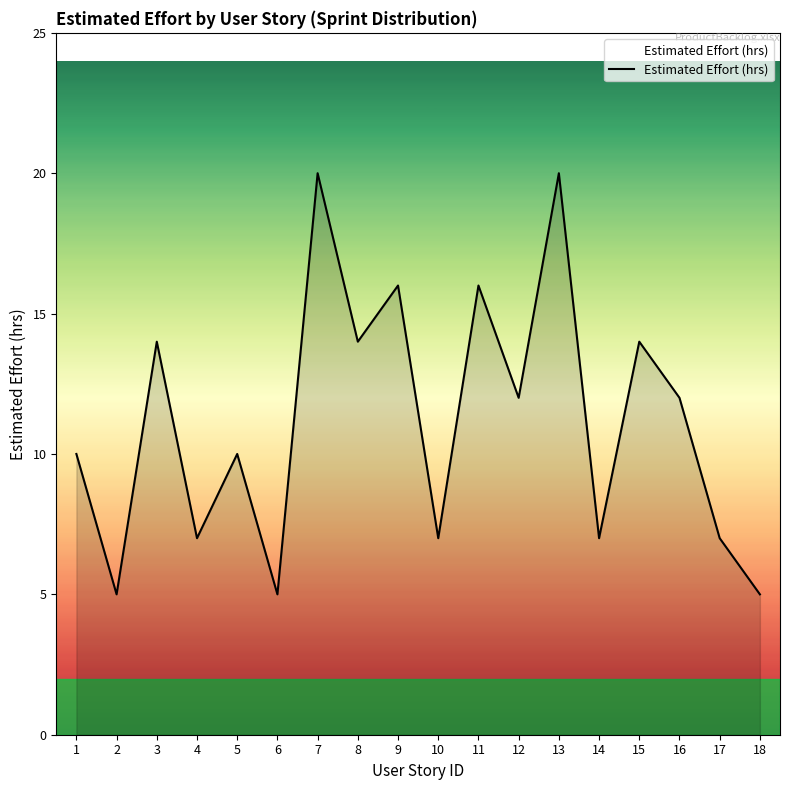

What is the minimum value shown in the chart?

5